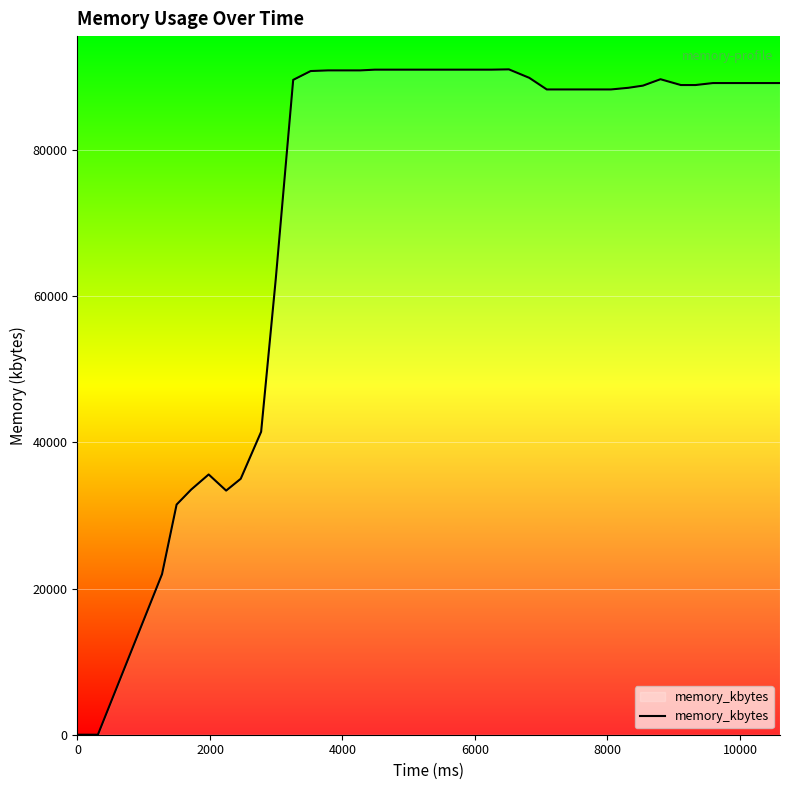

What is the difference between the second highest and minimum values?

90992